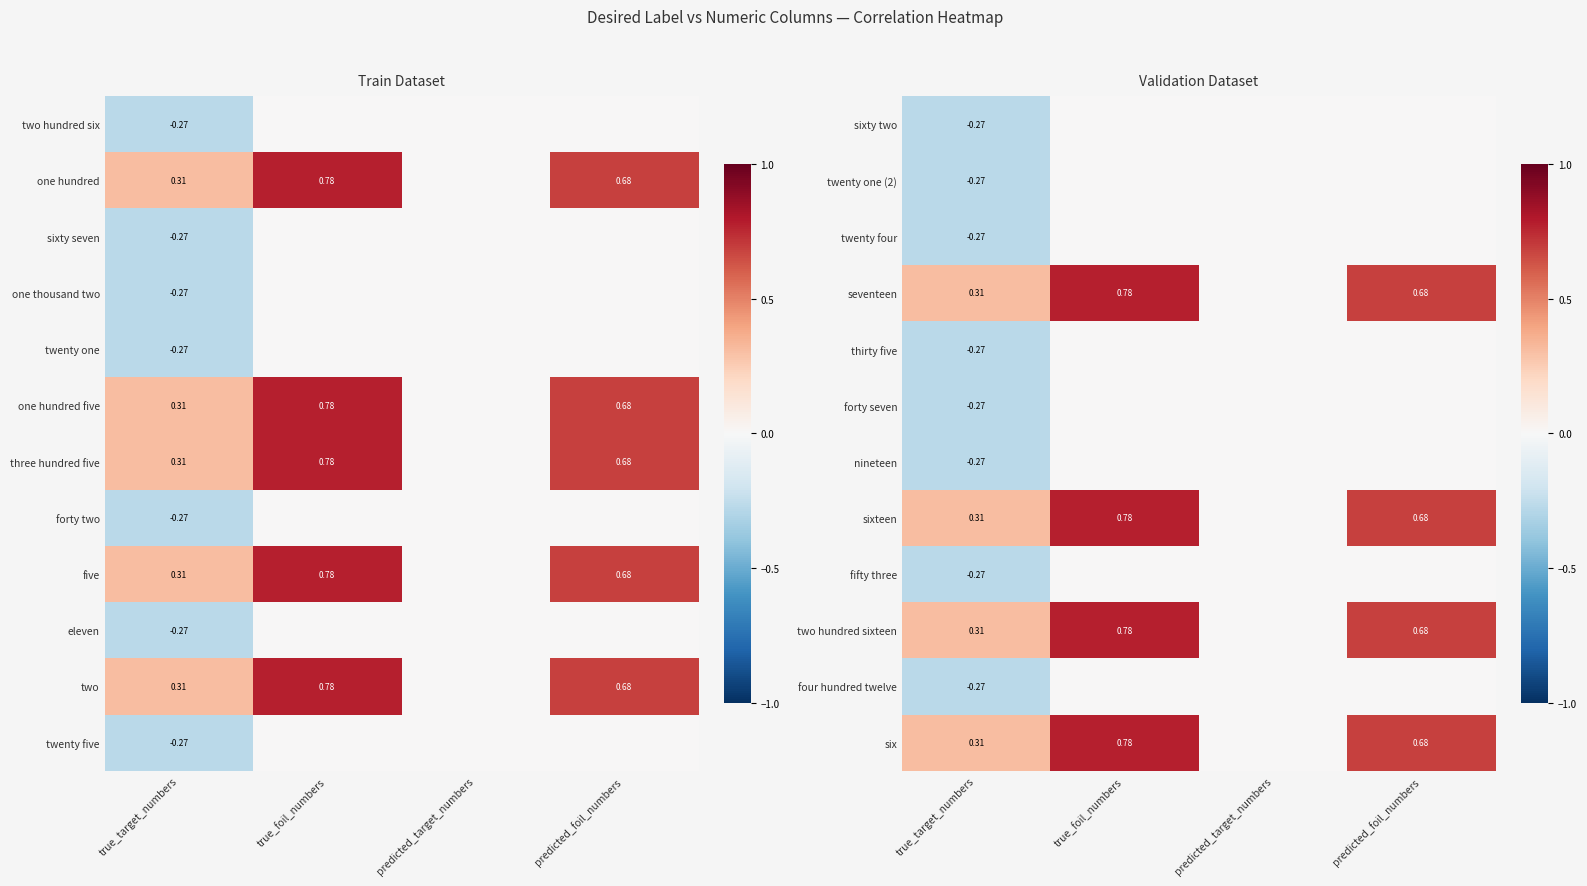

Rank the series at true_target_numbers from lowest to highest value.

sixty two, twenty one (2), twenty four, thirty five, forty seven, nineteen, fifty three, four hundred twelve, seventeen, sixteen, two hundred sixteen, six